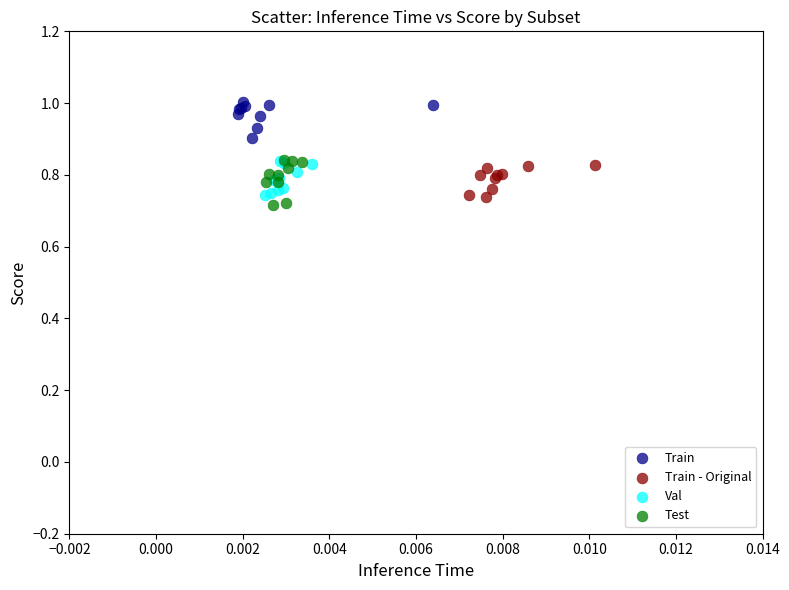

Which series reaches the maximum Y coordinate?

Train